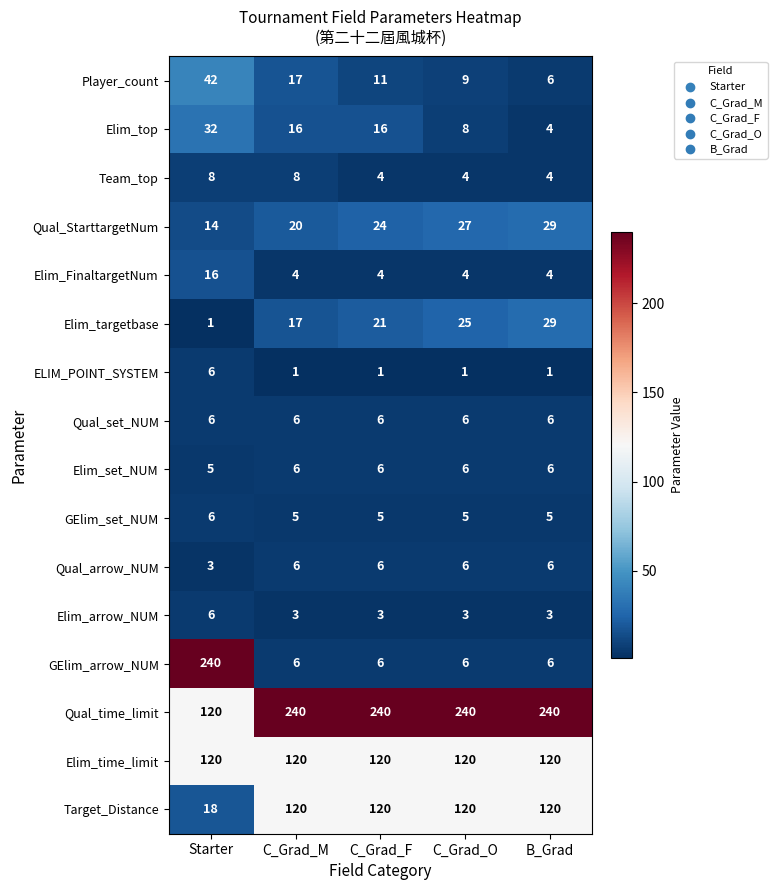

How many data points does each series have?

5